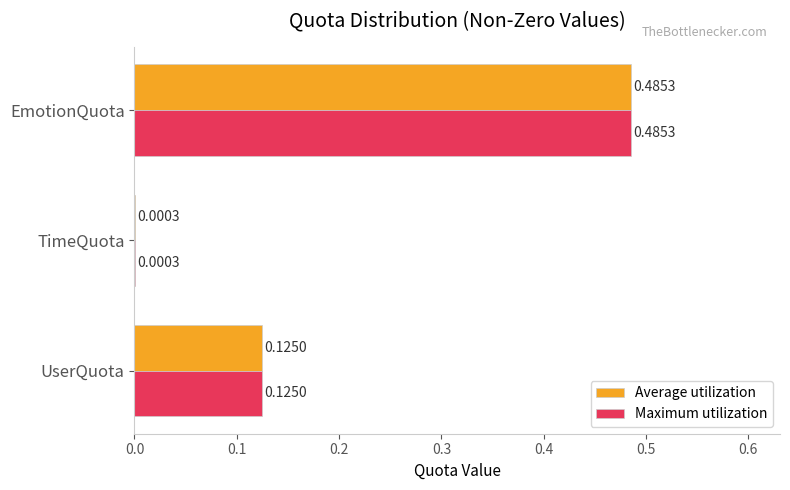

What is the sum of the Maximum utilization values at EmotionQuota and UserQuota?

0.6